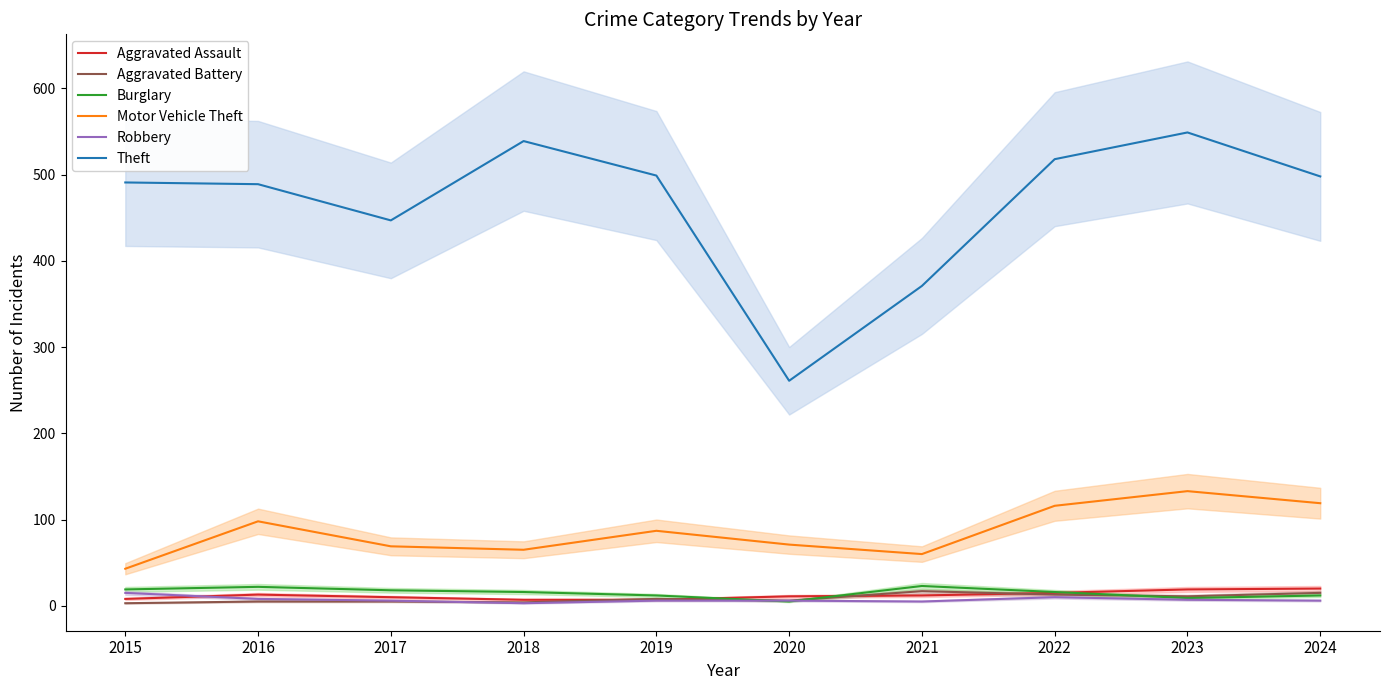

How many lines are shown in the chart?

6